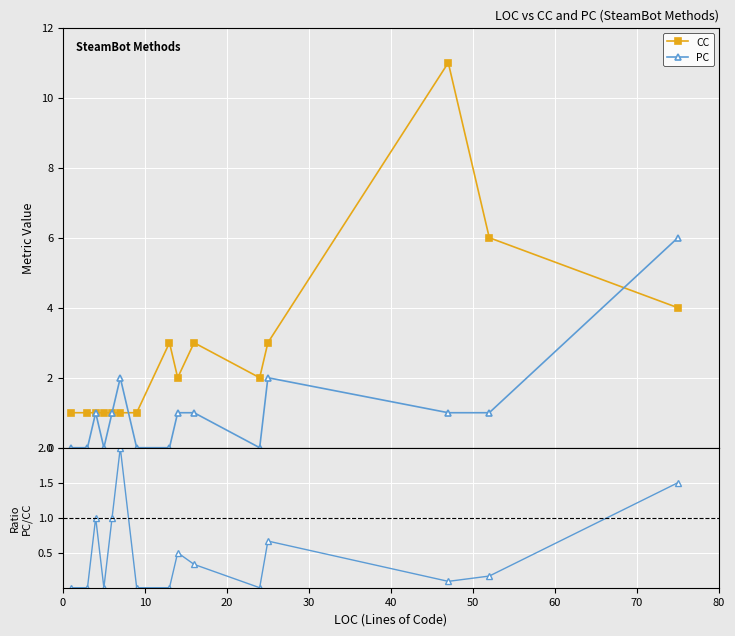

True or false: PC and PC/CC ratio cross at least once.

False